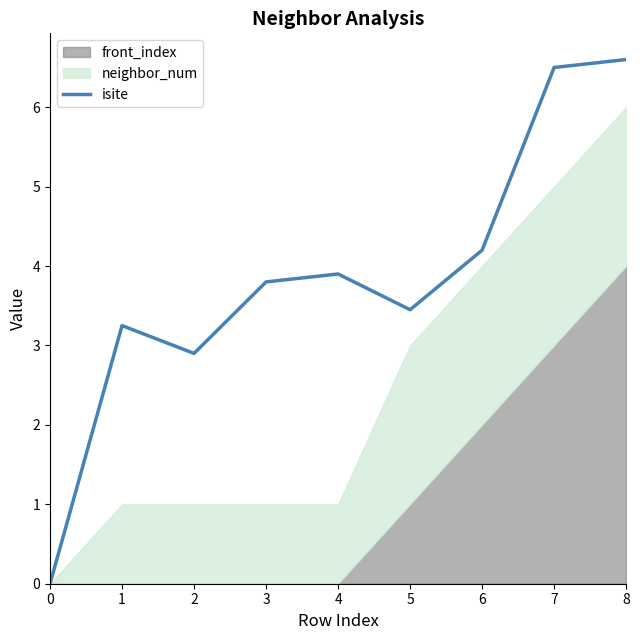

How many values are below 3?

2